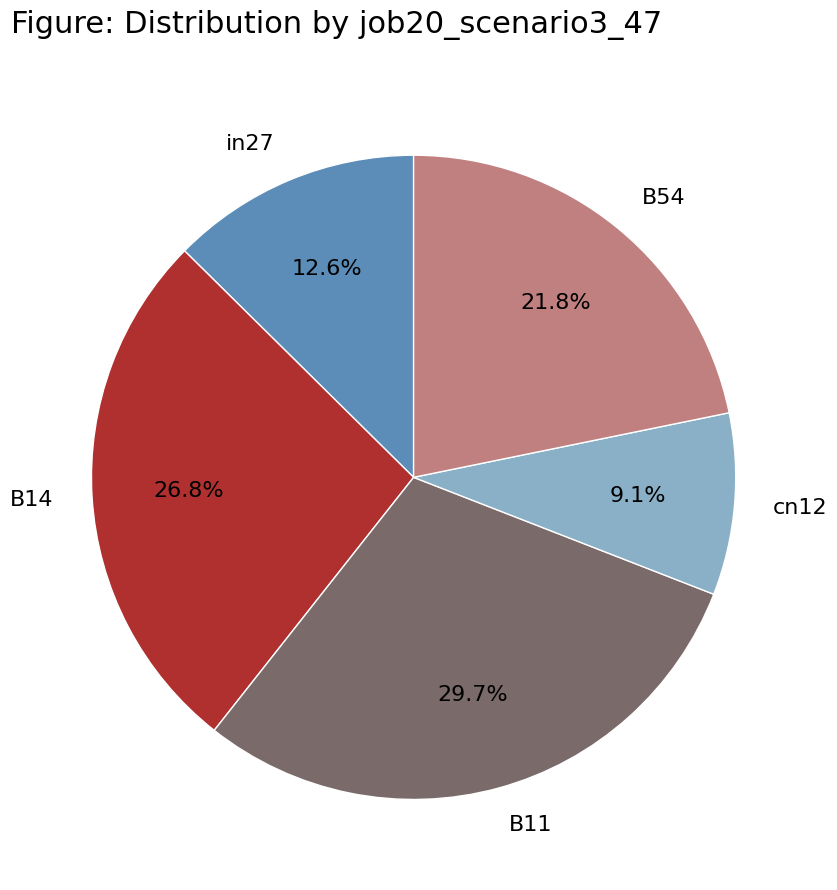

Count the number of slices in the pie.

5